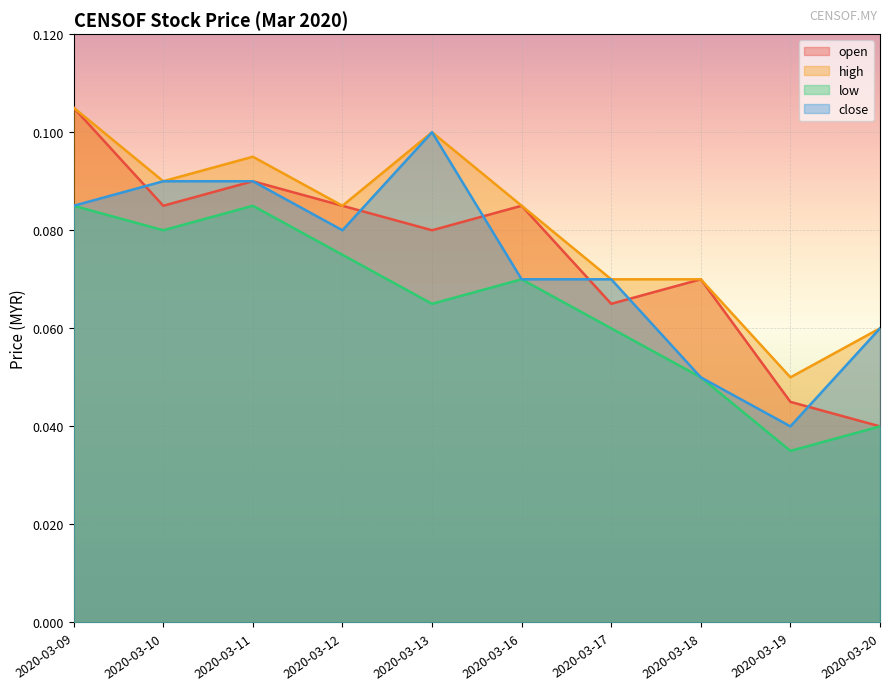

How many data points does each series have?

10